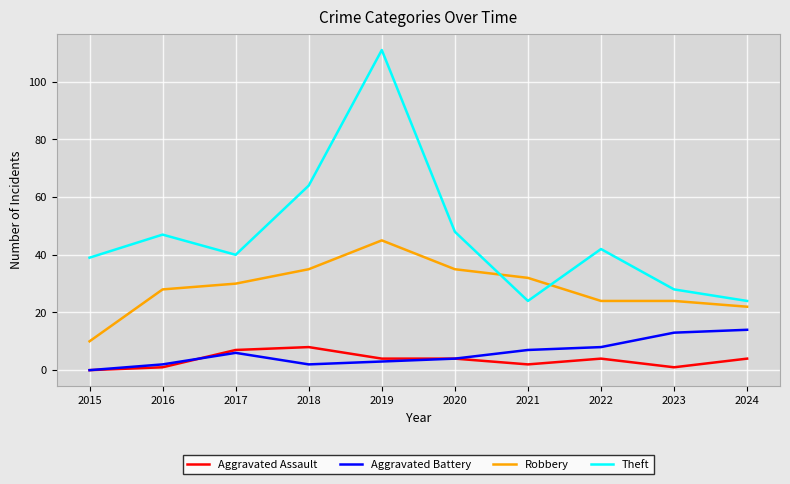

True or false: Robbery and Theft cross at least once.

True